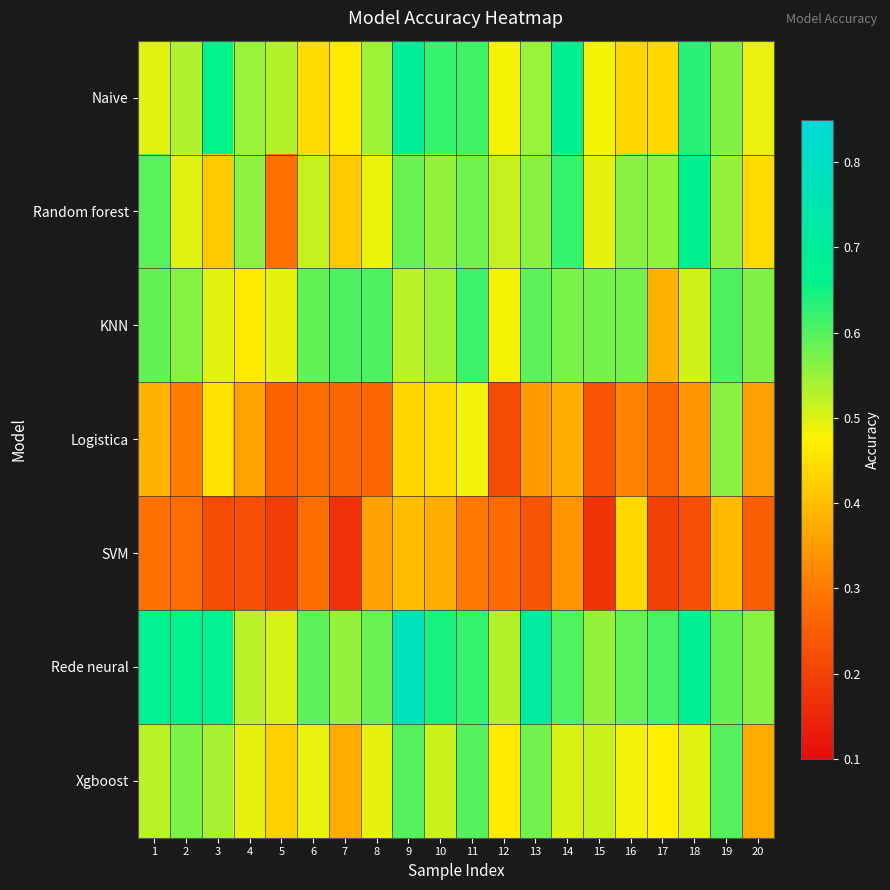

Between 14 and 9, which is larger?

9